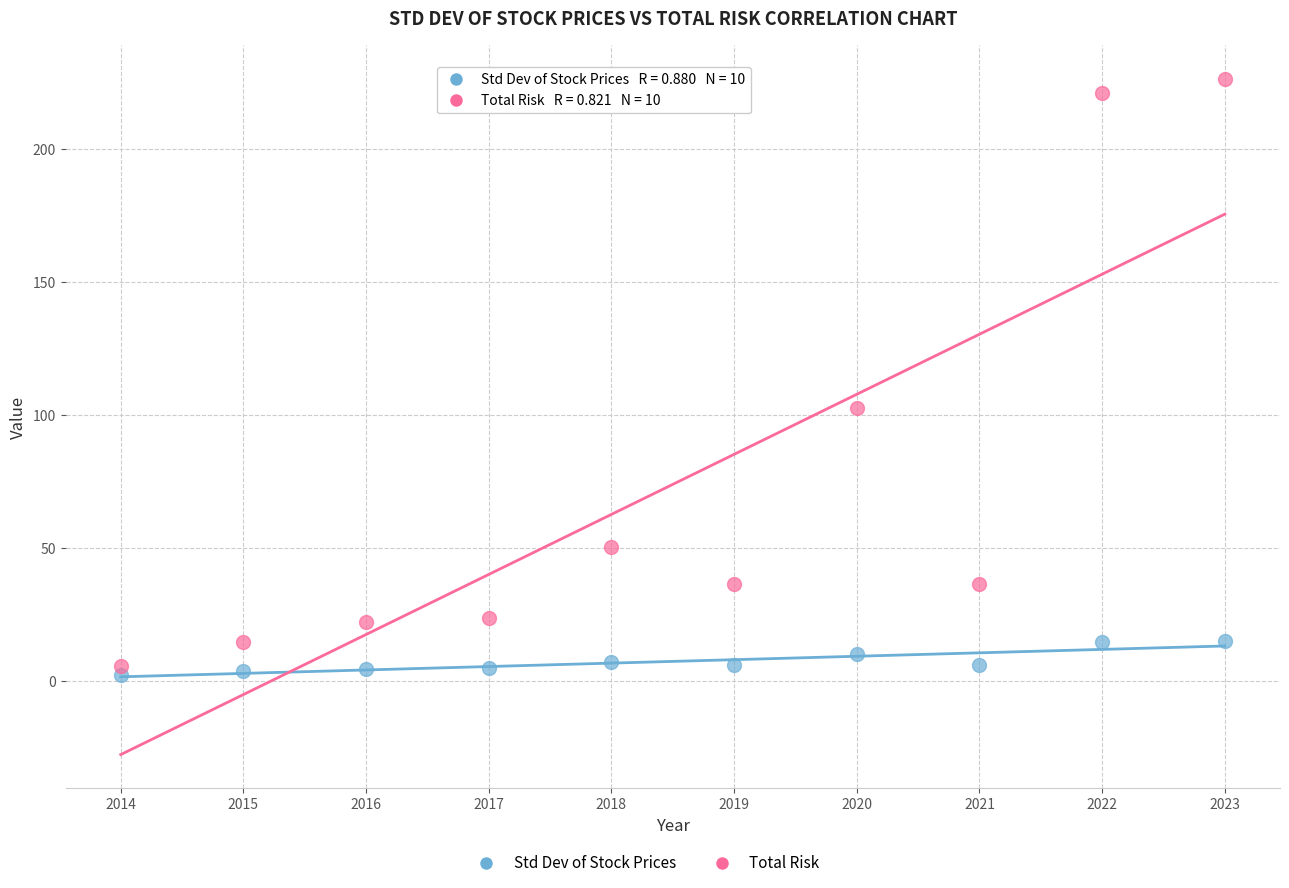

Across all series, what Y value is closest to 114?

102.7